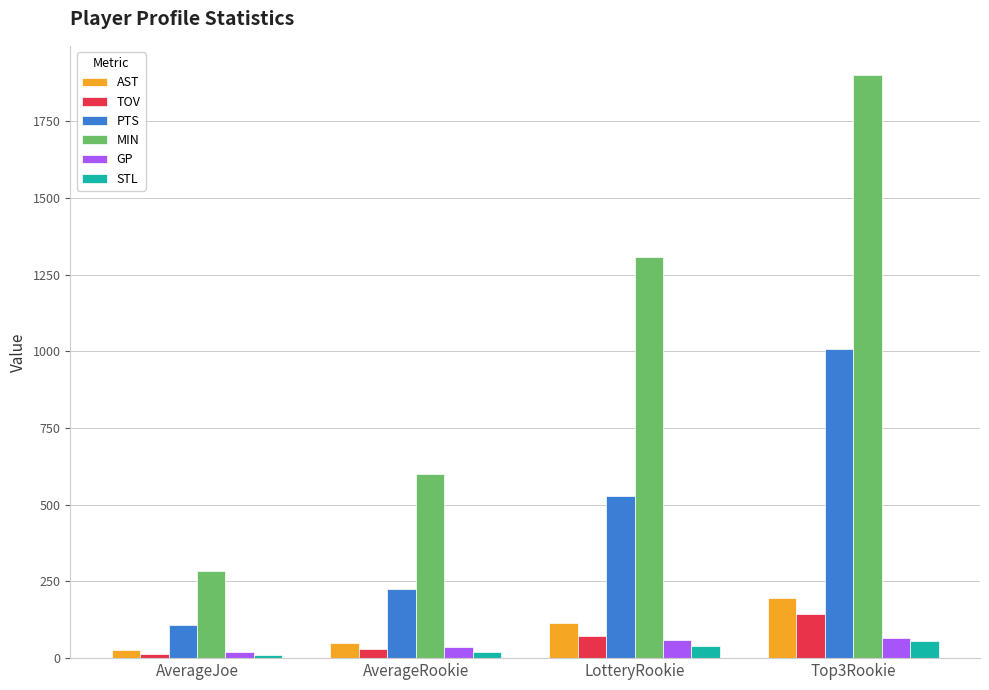

At how many categories does at least one series exceed 1616?

1